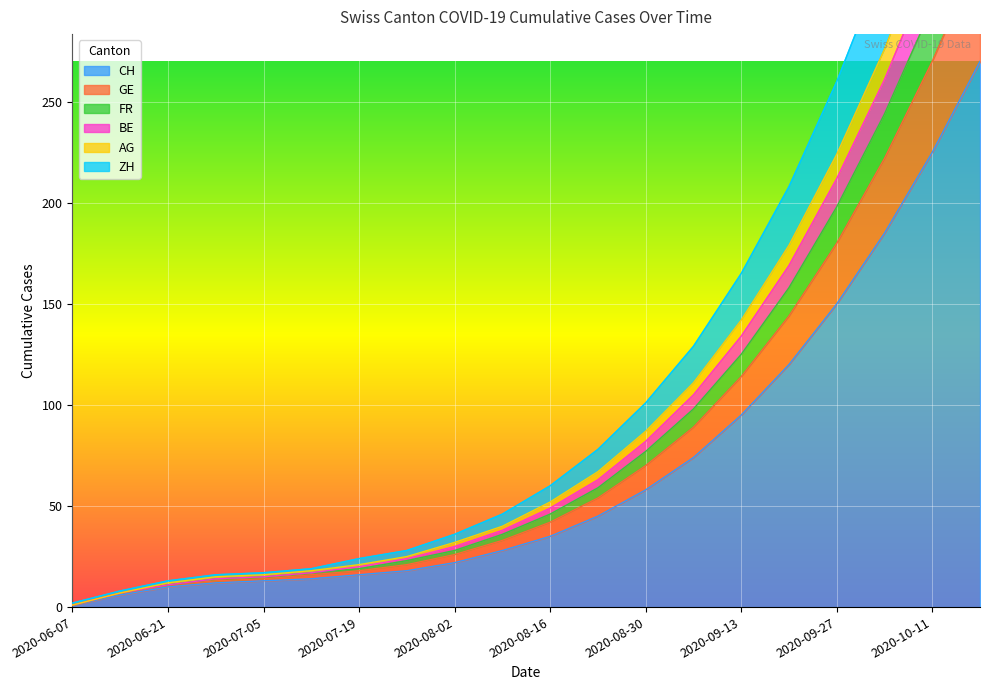

Is it true that CH equals 264 at 2020-09-27?

False